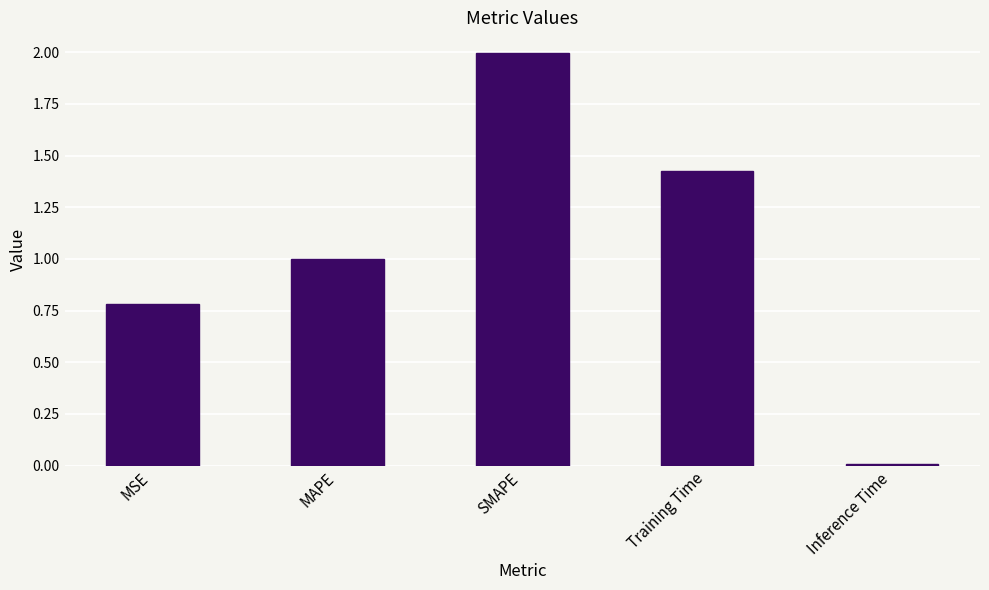

The value at MSE is 0.8. True or false?

True